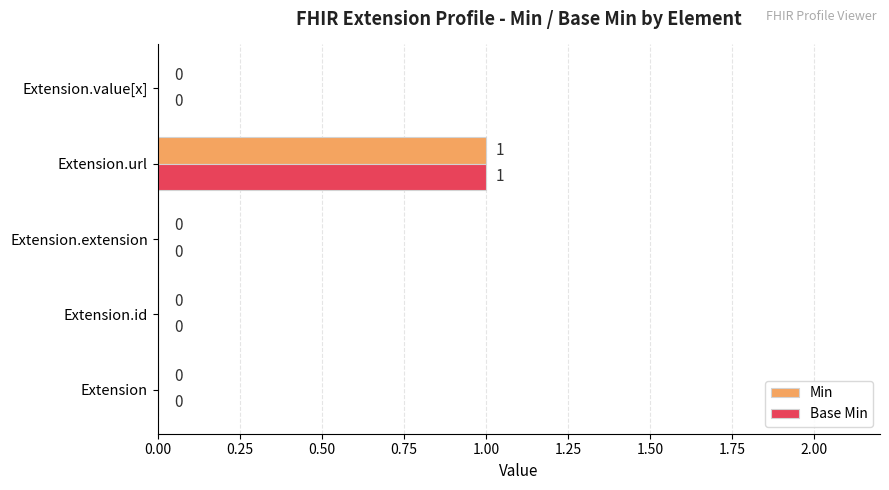

At which category does the chart reach its peak across all series?

Extension.url